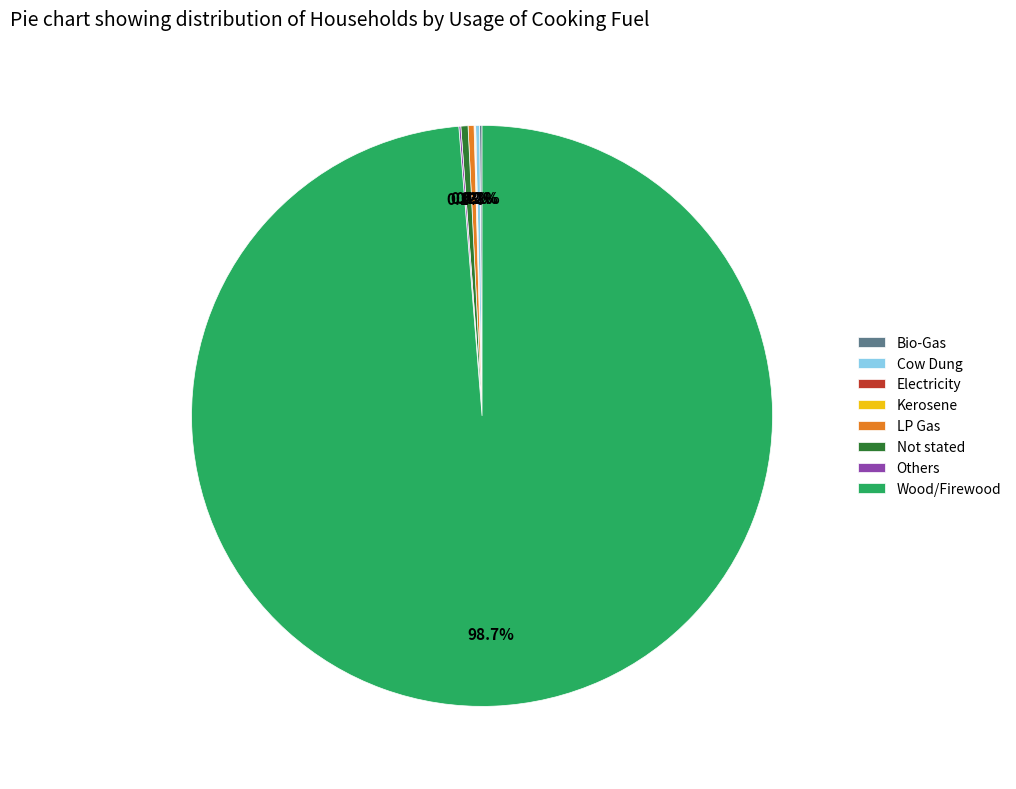

Which slice is the largest?

Wood/Firewood